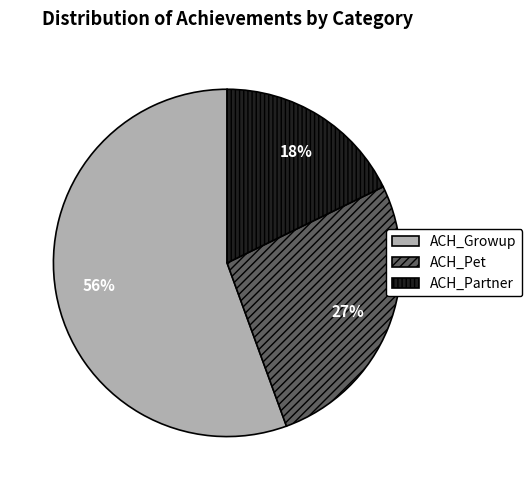

How many segments does this pie chart have?

3